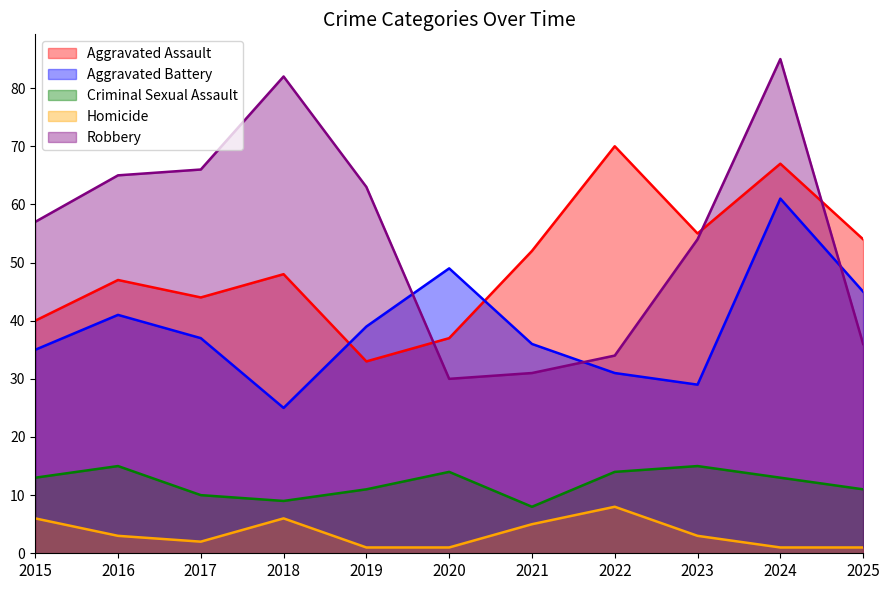

Does the chart have visible grid lines?

No